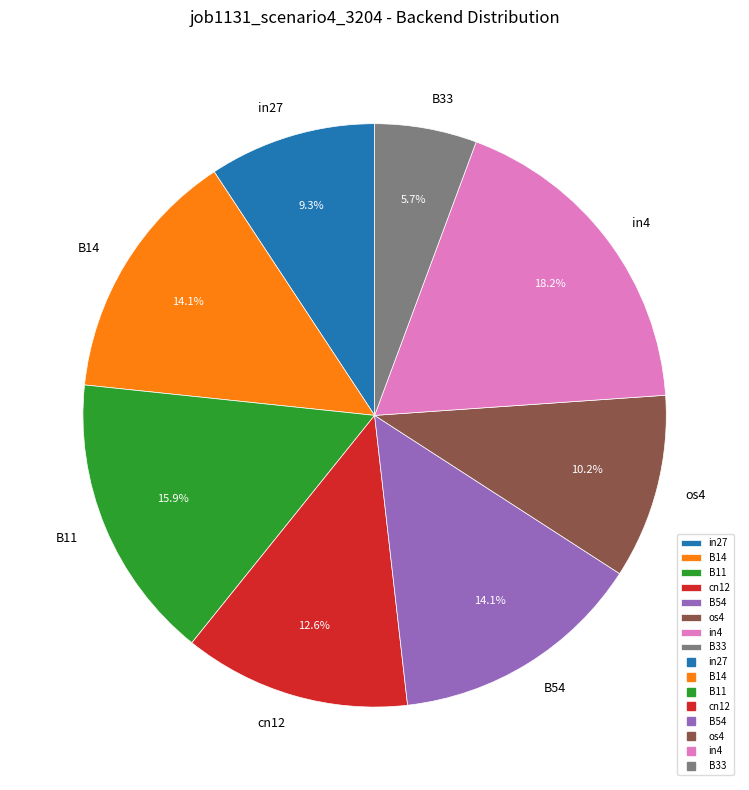

To the nearest percent, what portion does in27 represent?

9%